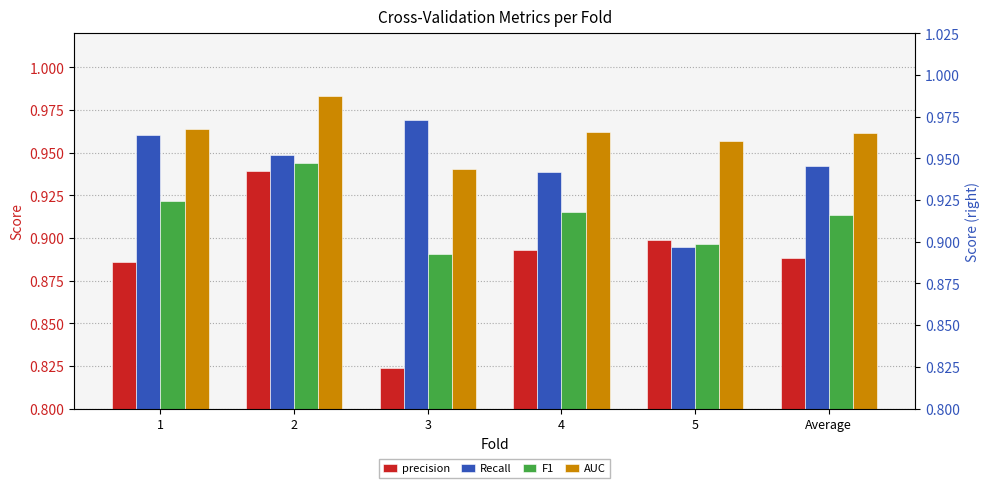

What is the sum of the AUC values at 3 and 2?

1.9